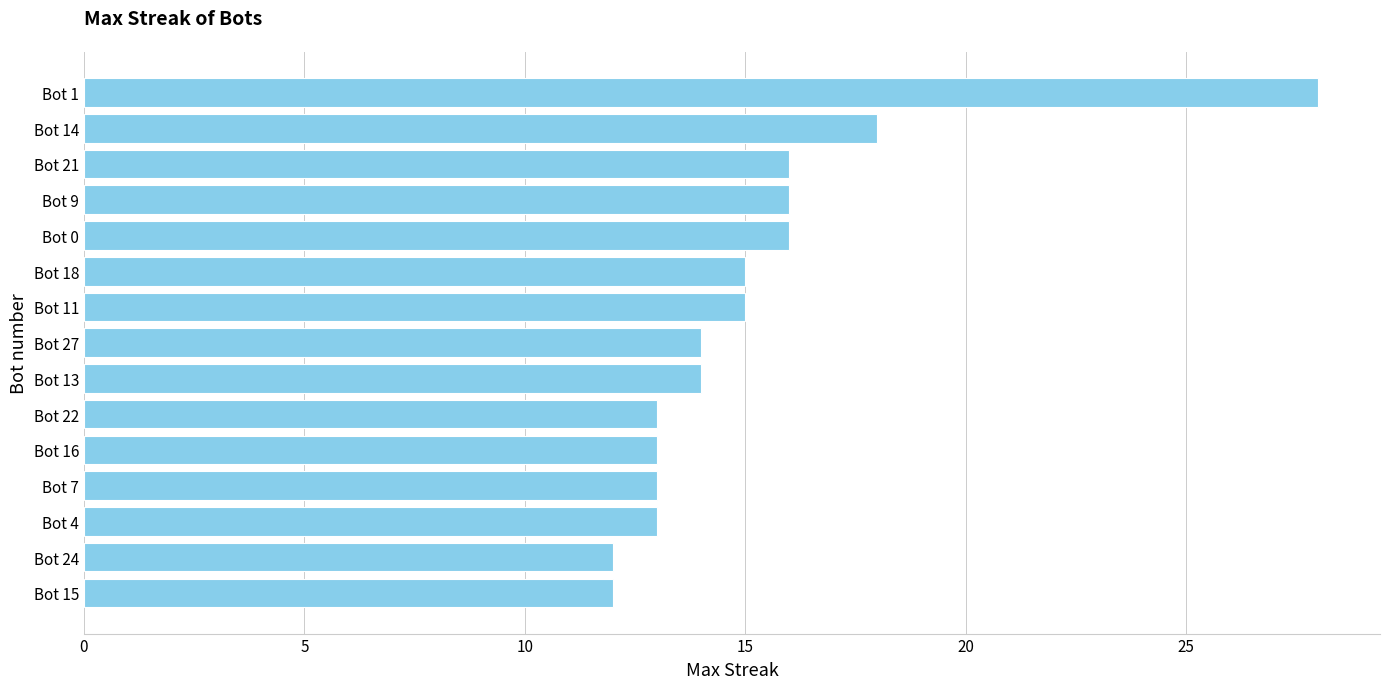

Approximately how many times larger is the value at Bot 13 compared to Bot 21?

0.9